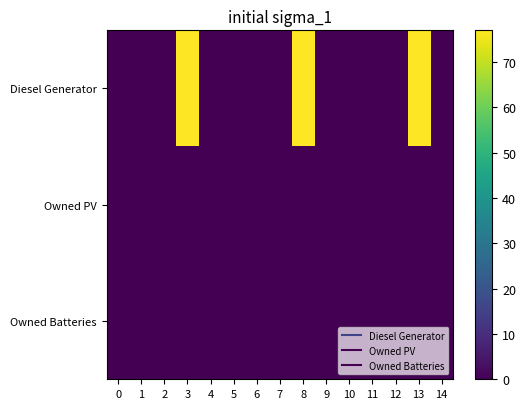

Reading left to right, what are all the values shown in this chart?

Diesel Generator: 0=0	1=0	2=0	3=77	4=0	5=0	6=0	7=0	8=77	9=0	10=0	11=0	12=0	13=77	14=0
Owned PV: 0=0	1=0	2=0	3=0	4=0	5=0	6=0	7=0	8=0	9=0	10=0	11=0	12=0	13=0	14=0
Owned Batteries: 0=0	1=0	2=0	3=0	4=0	5=0	6=0	7=0	8=0	9=0	10=0	11=0	12=0	13=0	14=0